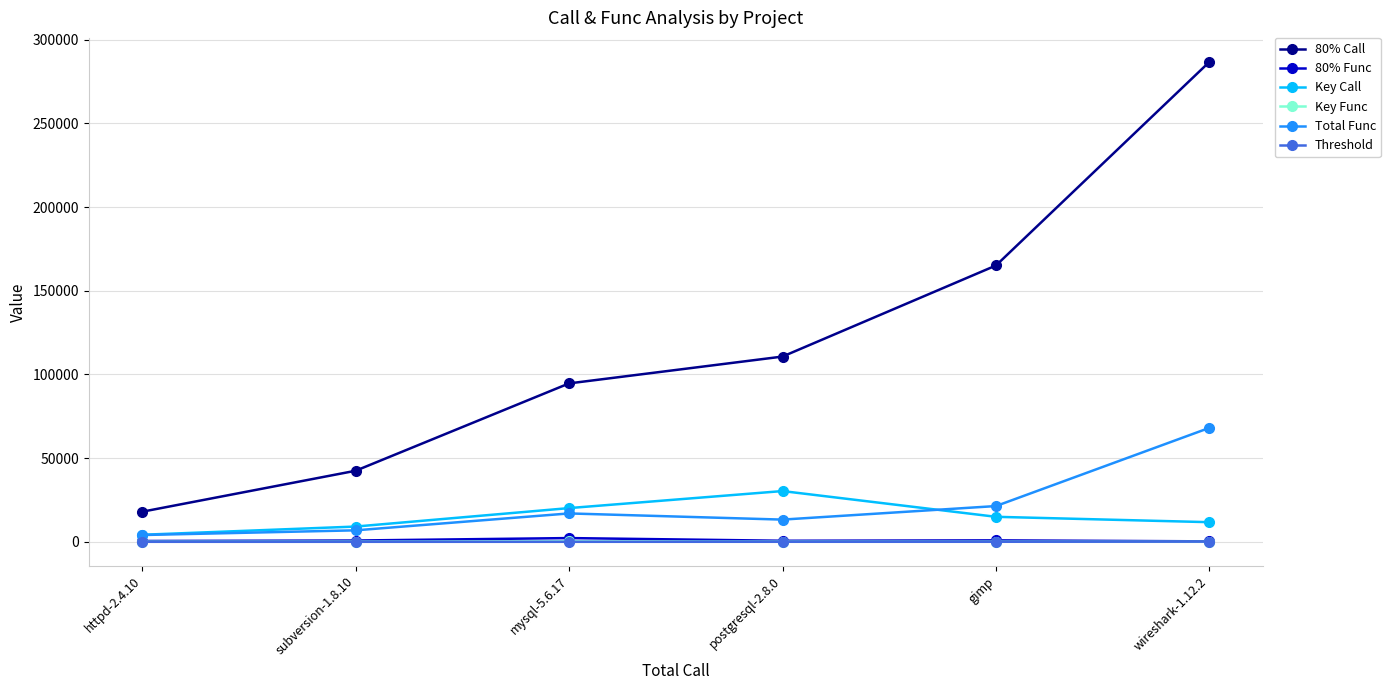

What position from the left is postgresql-2.8.0?

4